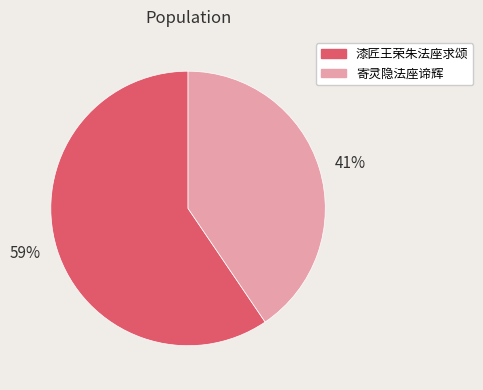

To the nearest percent, what is the average slice percentage?

50%